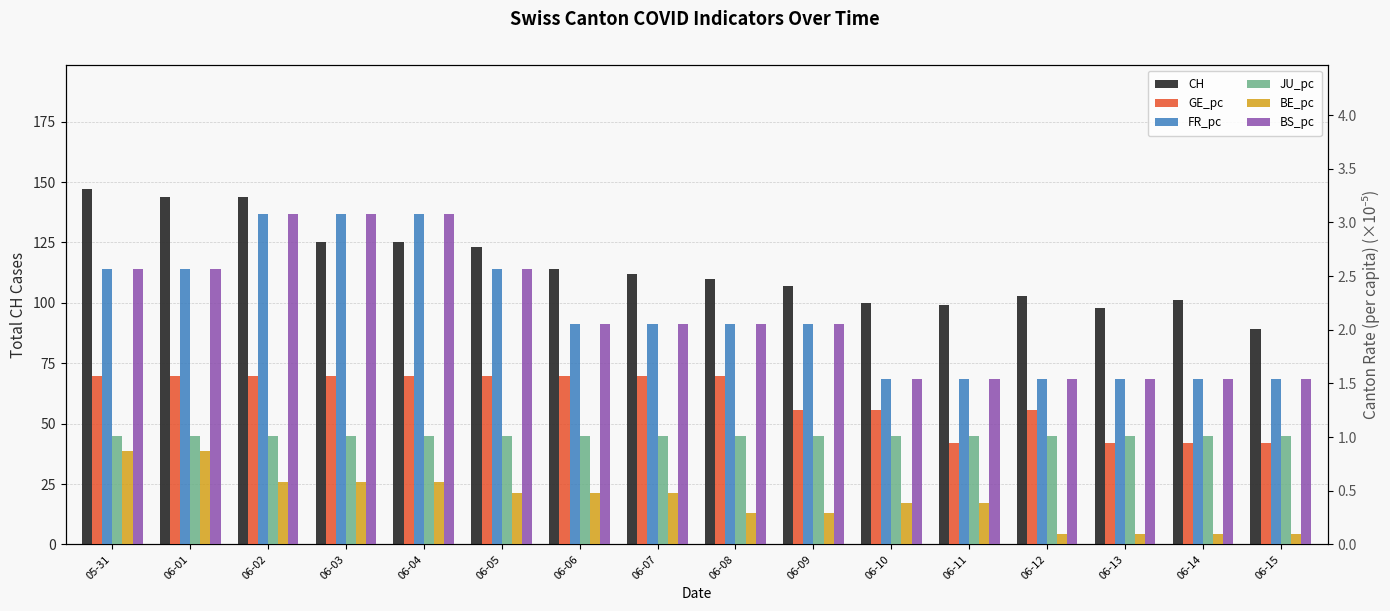

What is the total value across all series at 06-05?

131.2